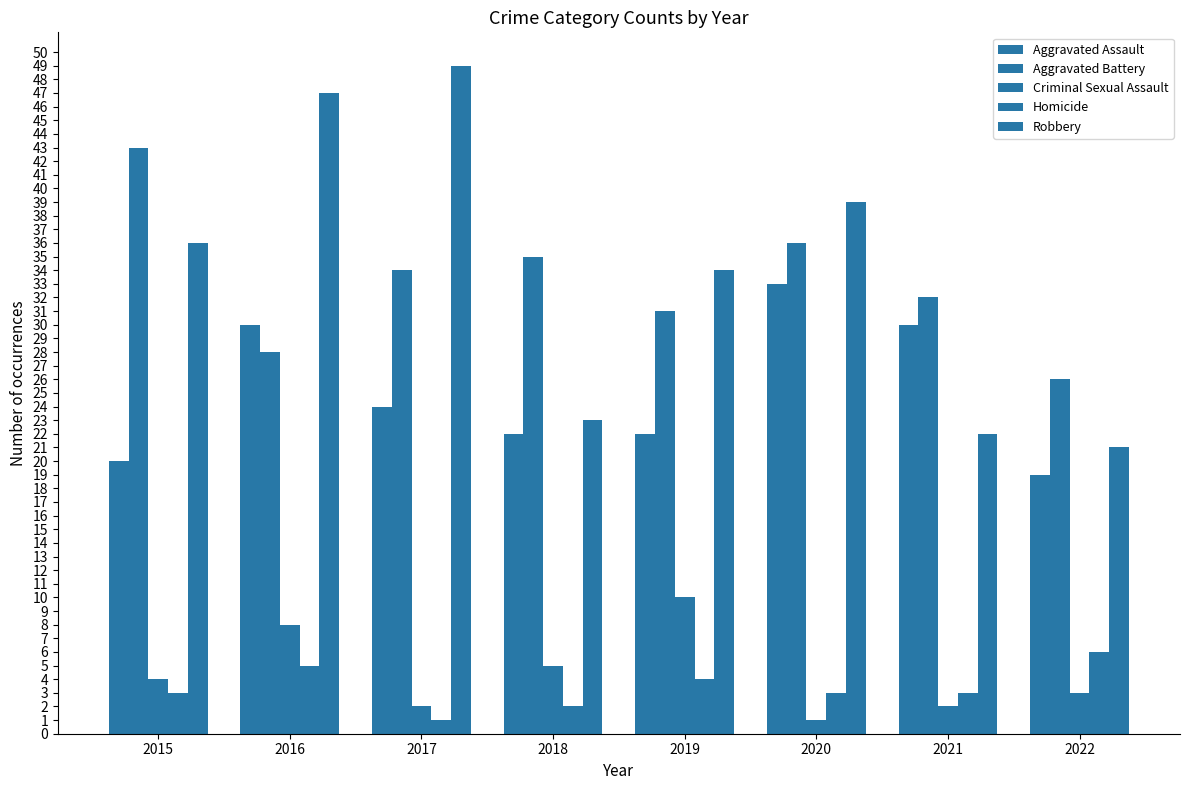

At which label does Aggravated Assault reach its peak?

2020